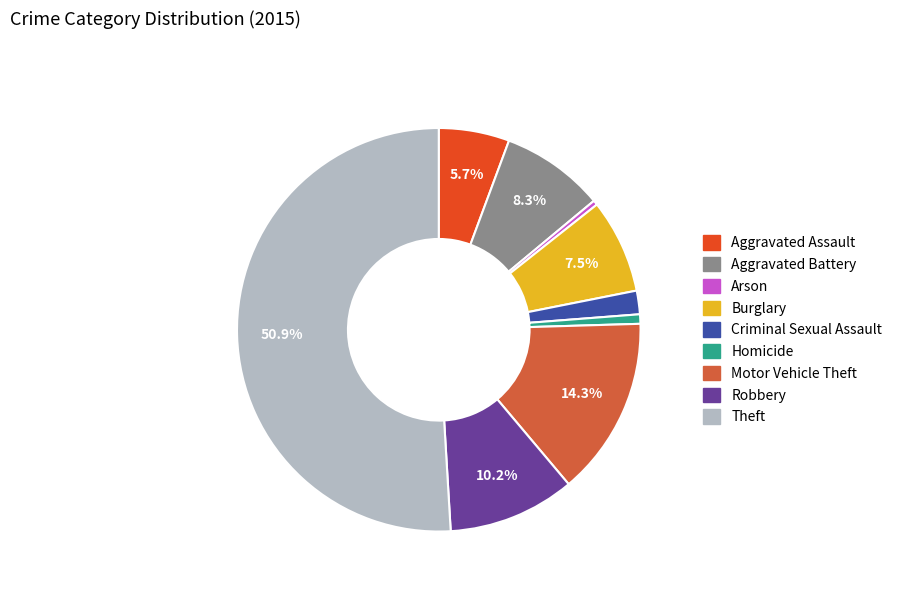

Which category has the biggest portion of the pie?

Theft